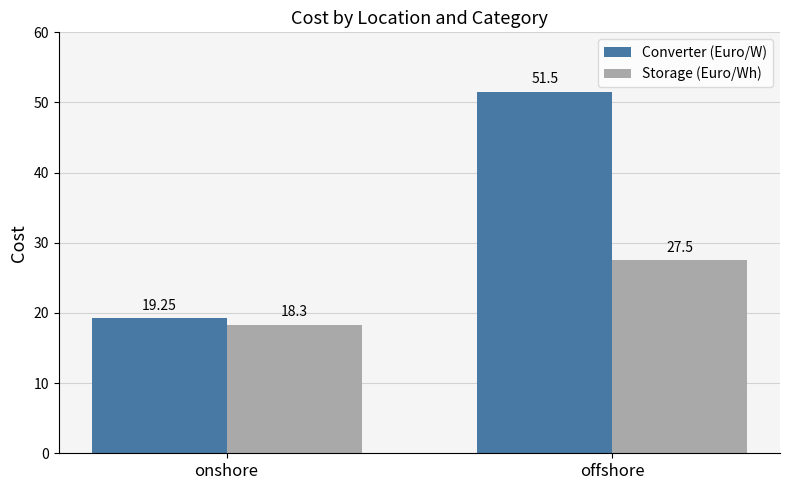

List the series in order of their peak value, highest first.

Converter (Euro/W), Storage (Euro/Wh)